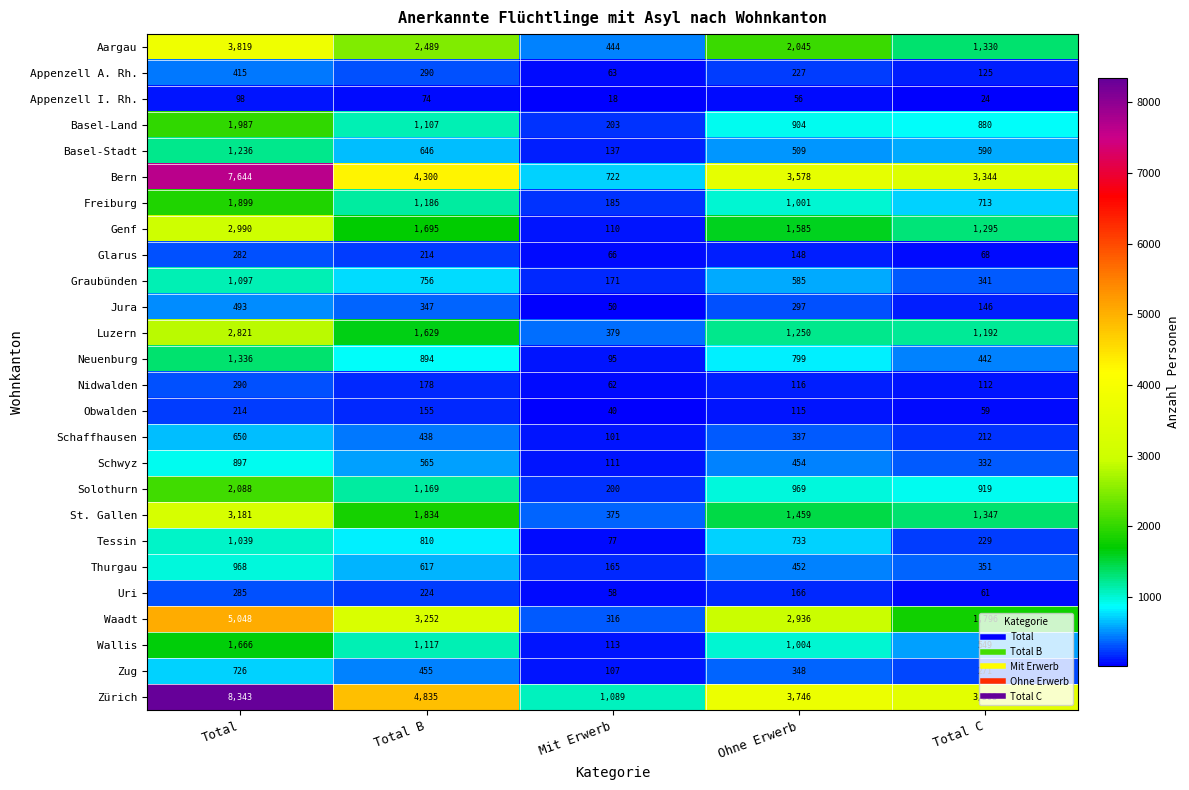

Which series has the widest spread of values?

Zürich